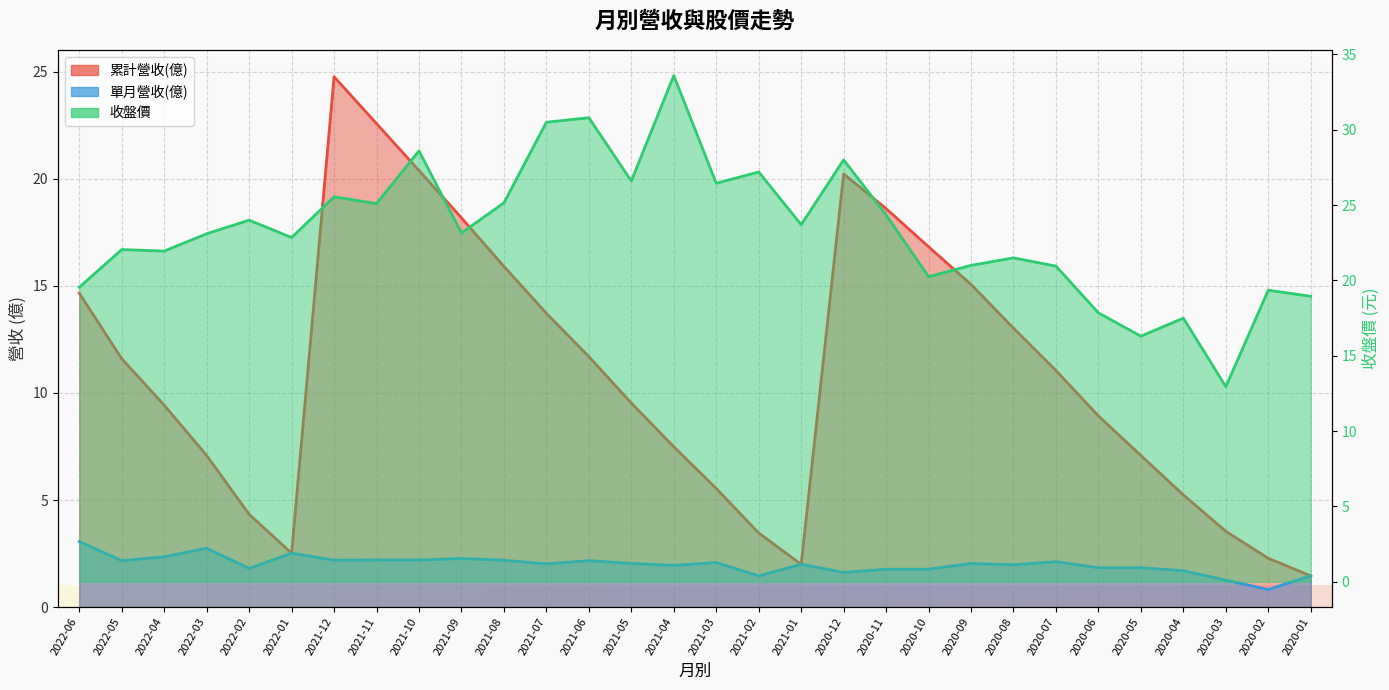

True or false: 收盤價 has a value of 9.5 at 2020-02.

False